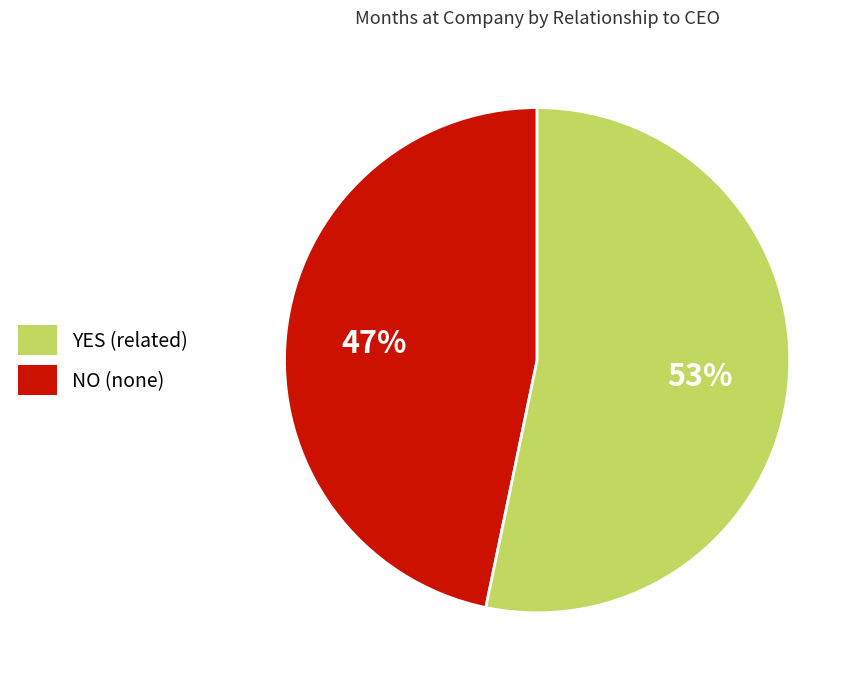

What is the ratio of the value at YES (related) to the value at NO (none)?

0.9